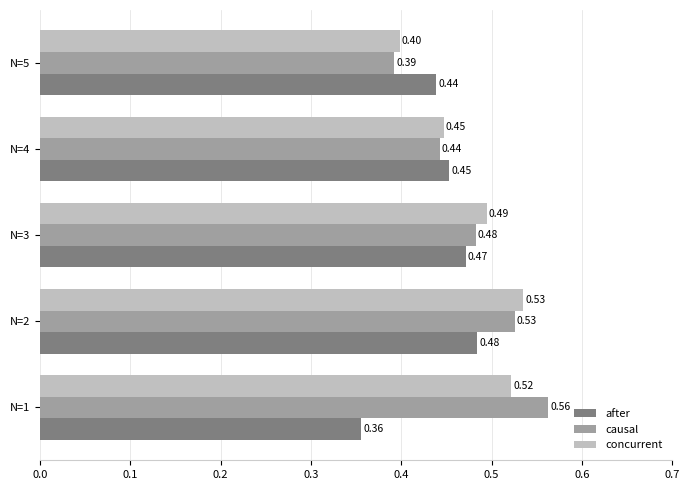

What is the sum of all concurrent values?

2.4